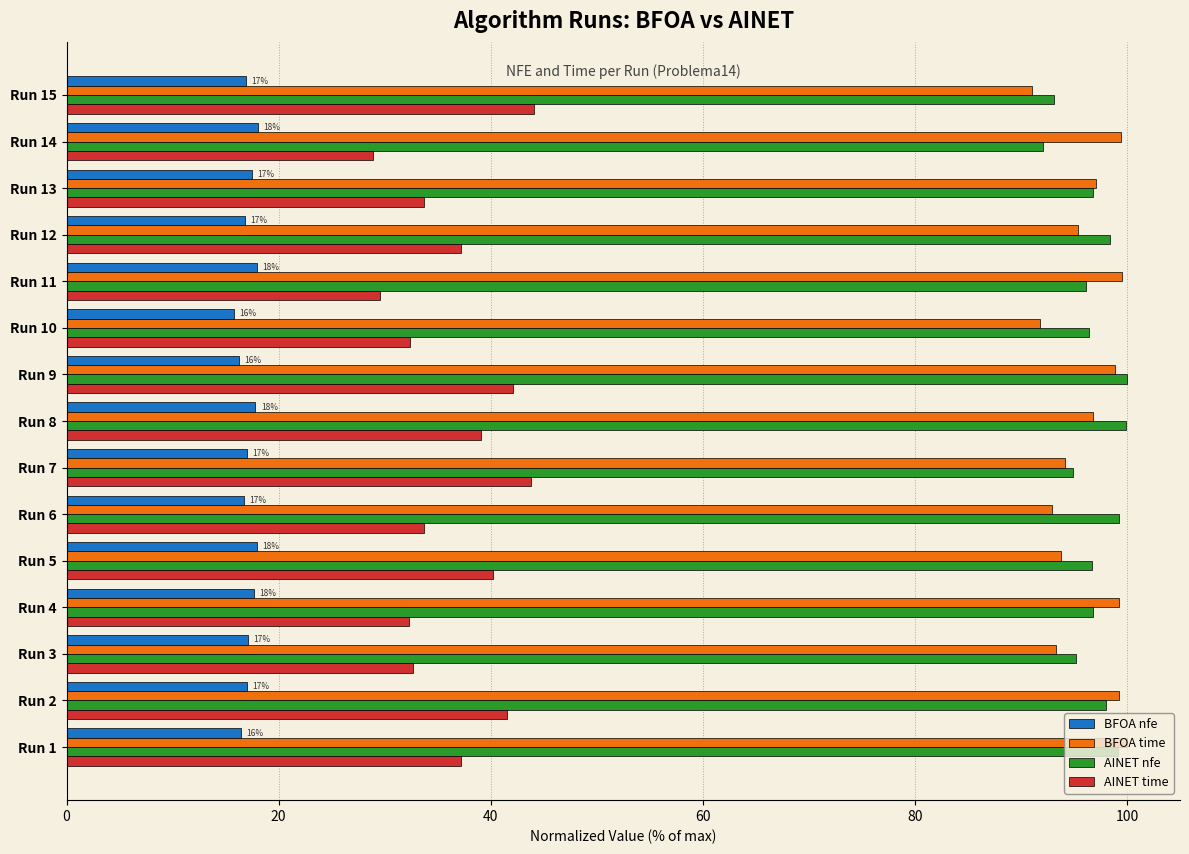

What is the total value across all series at Run 8?

253.6